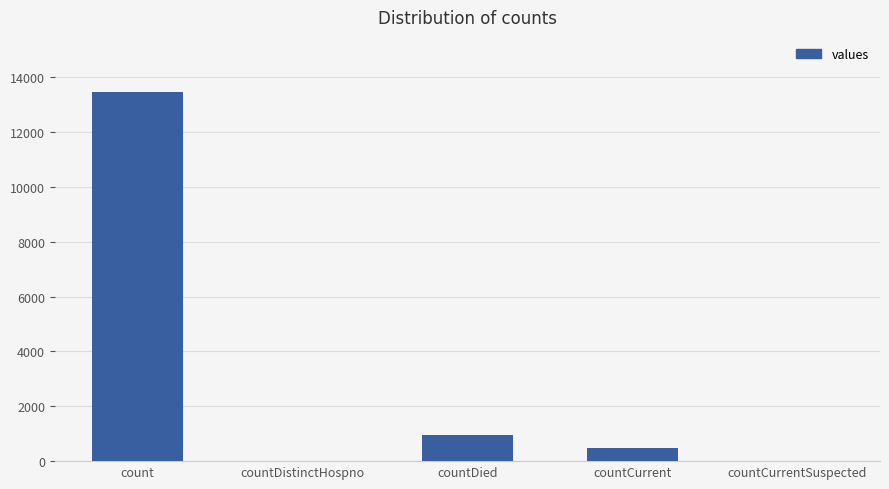

How many distinct data groups are displayed?

1